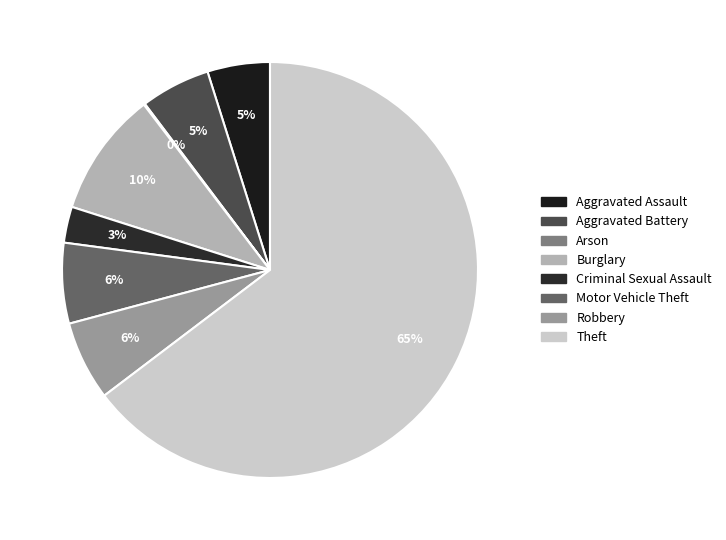

What portion of the pie excludes Burglary?

90.3%